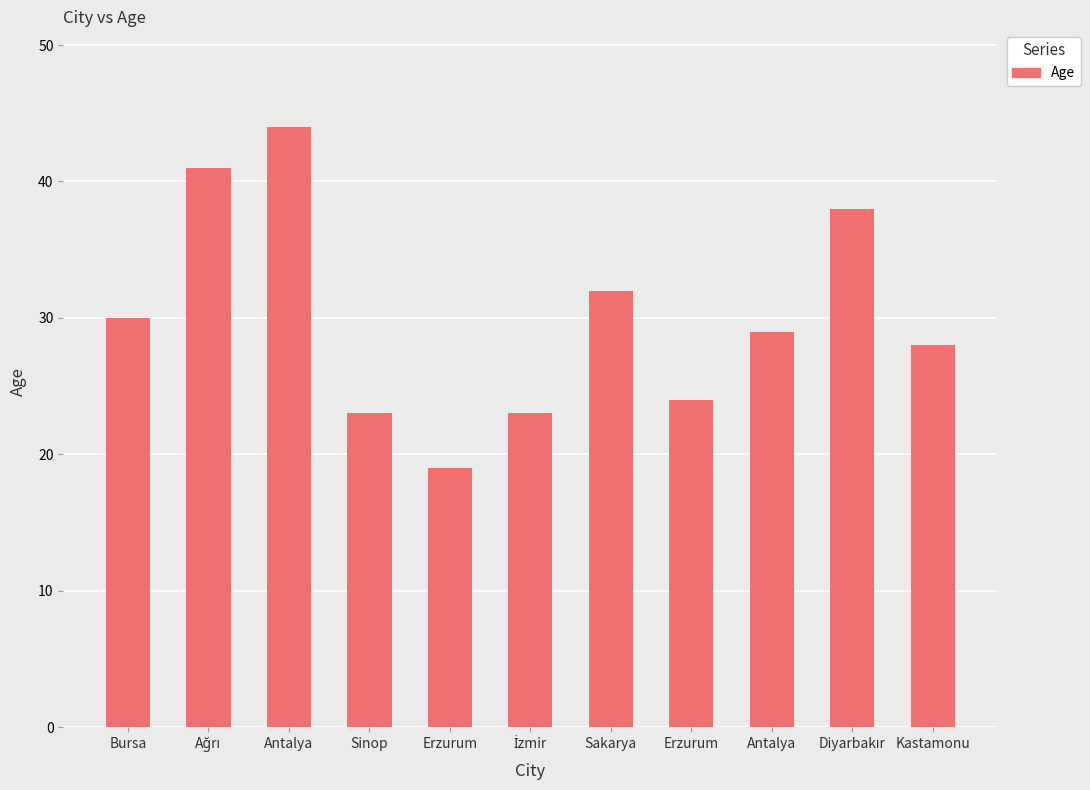

Rank the categories by value from lowest to highest.

Erzurum, Sinop, İzmir, Erzurum, Kastamonu, Antalya, Bursa, Sakarya, Diyarbakır, Ağrı, Antalya